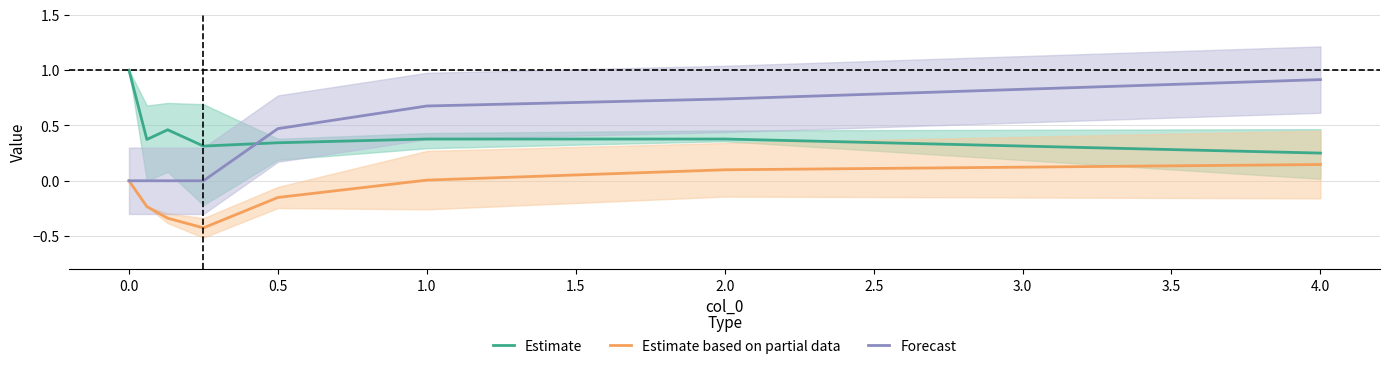

True or false: Forecast has a value of -0.4 at 1.5.

False